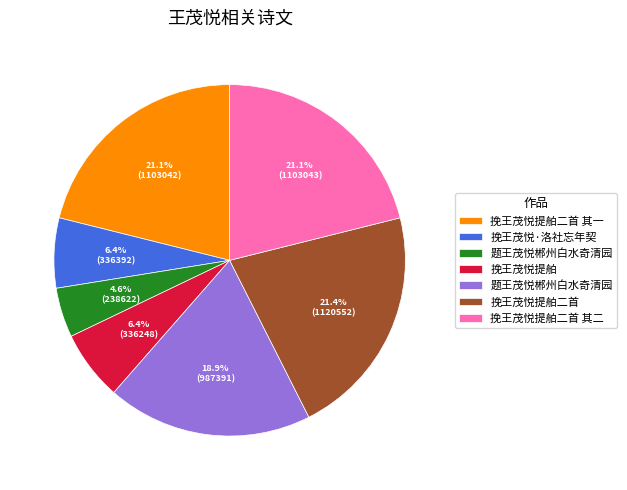

How many slices are in this pie chart?

7